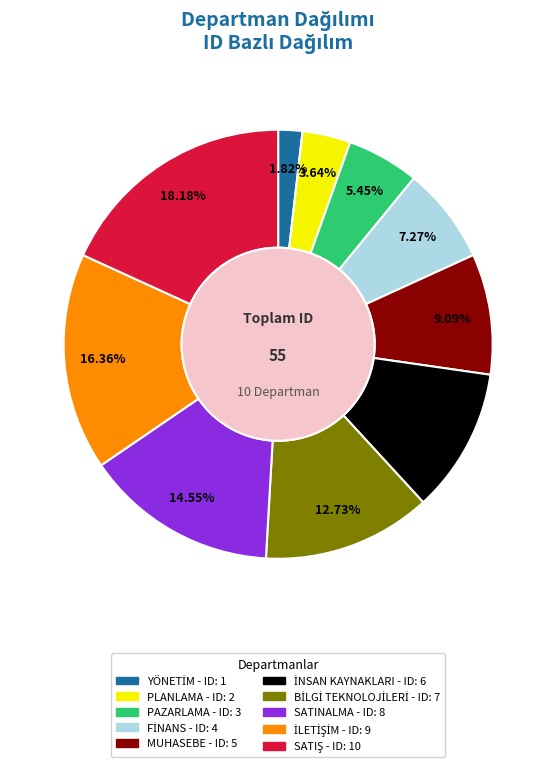

To the nearest percent, what is the difference between the largest and smallest slice percentages?

16%